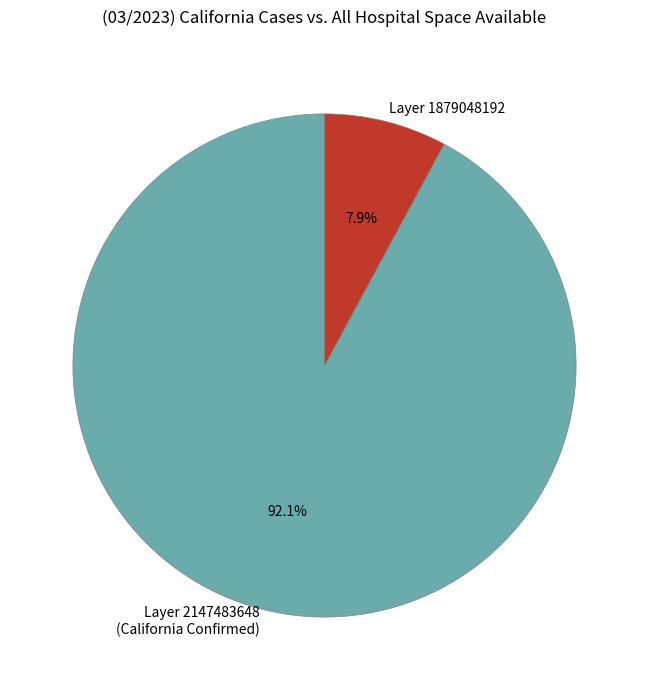

Is there a majority slice in this chart?

Yes